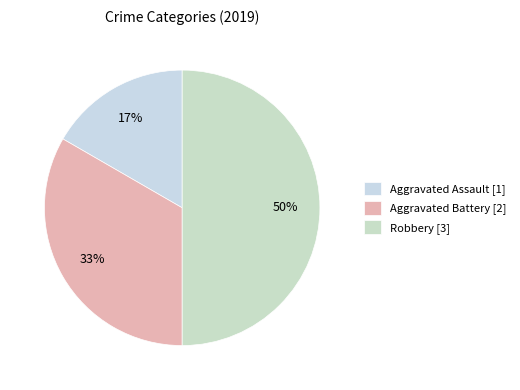

To the nearest percent, what percentage of the pie is Robbery?

50%